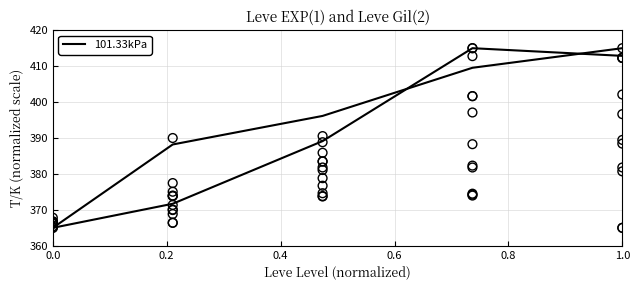

Which series has the largest total across all categories?

Leve Gil